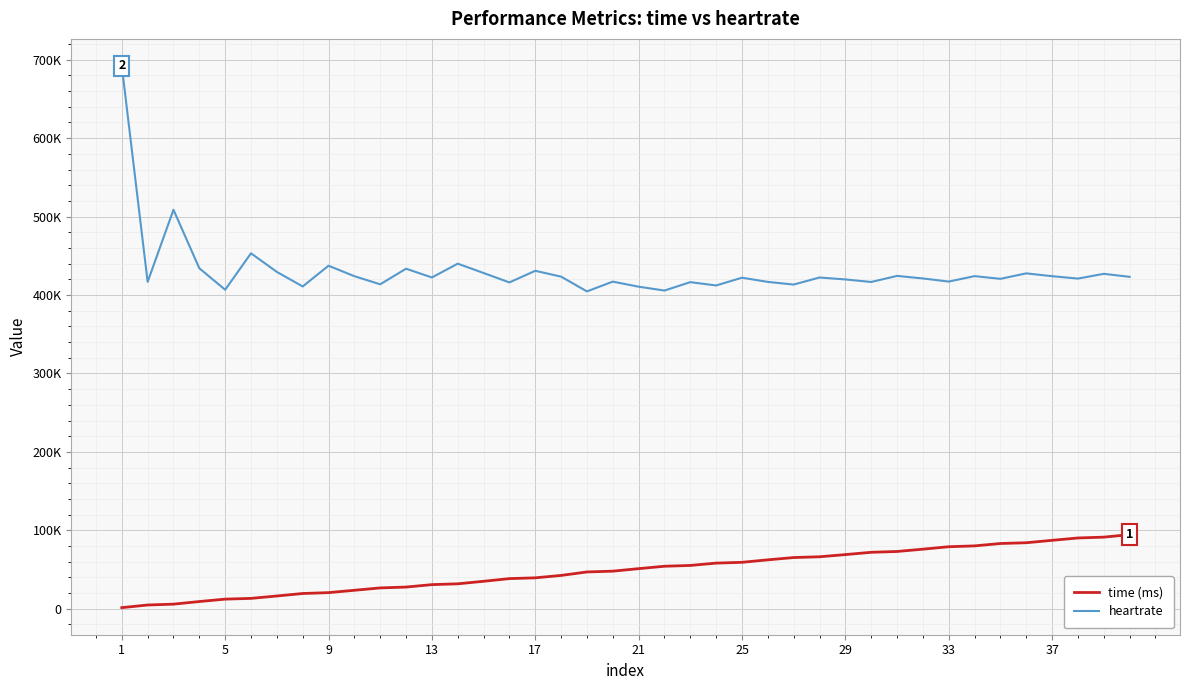

True or false: time (ms) and heartrate cross at least once.

False